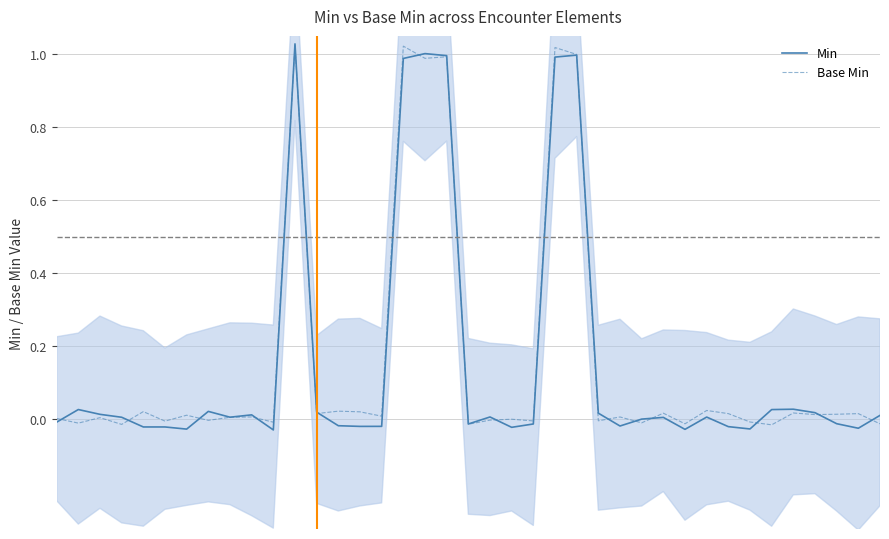

The Min series shows -0.0 at 13. True or false?

False